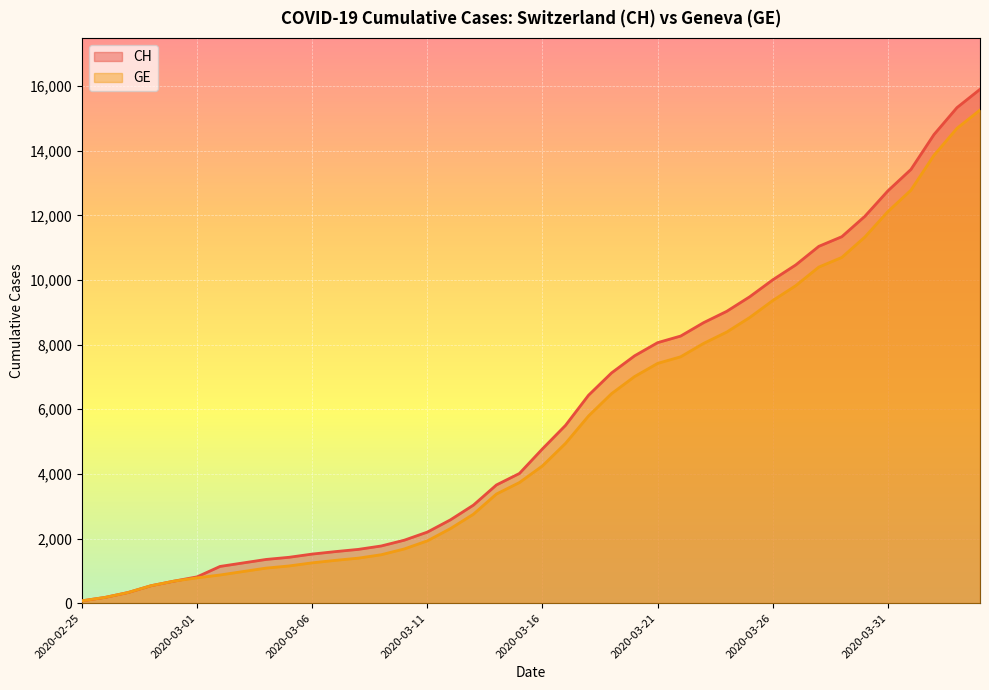

The value of GE at 2020-03-14 is 3377. True or false?

True